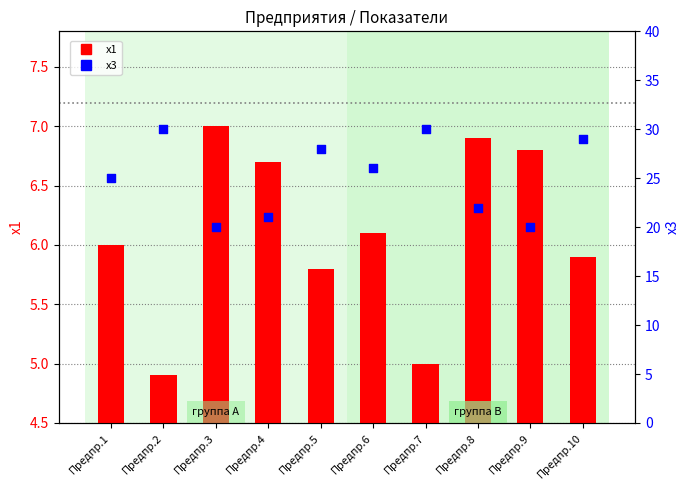

At how many categories does at least one series exceed 28?

3